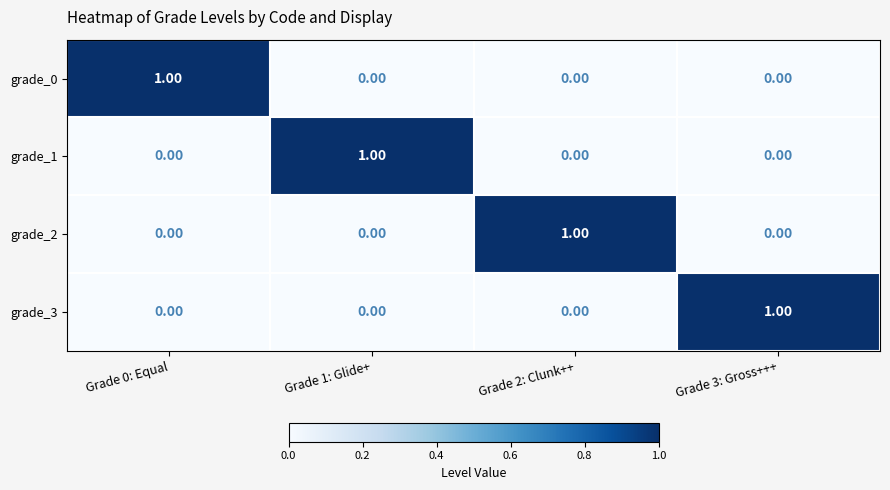

How many distinct data groups are displayed?

4